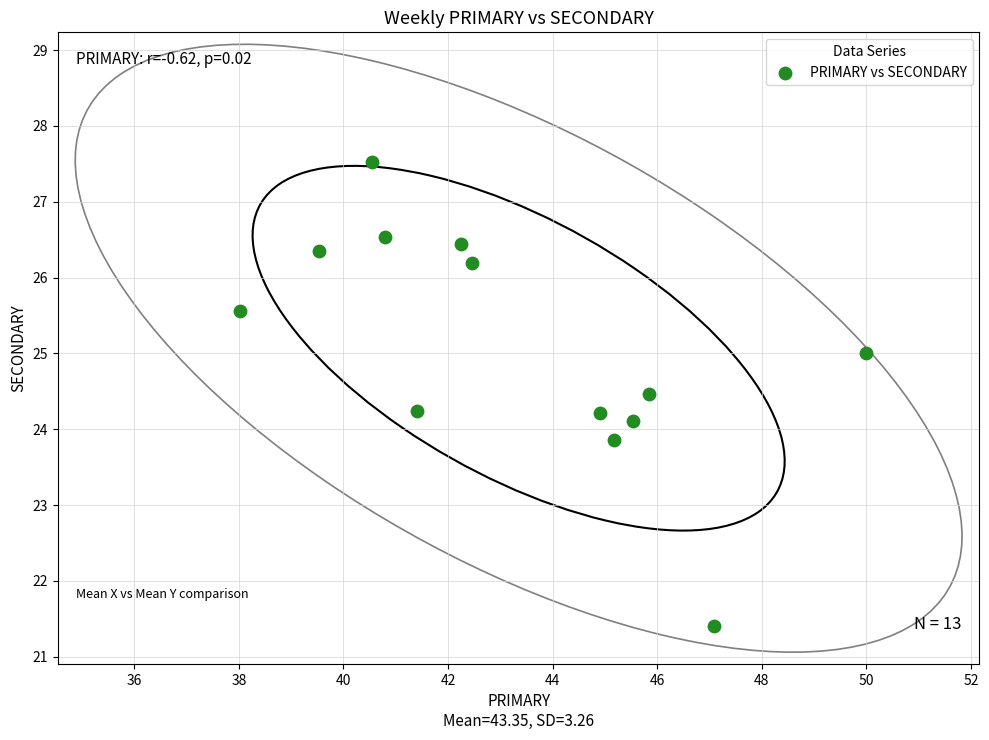

What is the range of Y values (max minus min)?

6.1